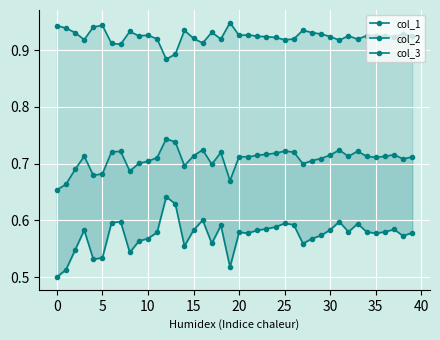

What is the highest value of the col_3 series?

0.7